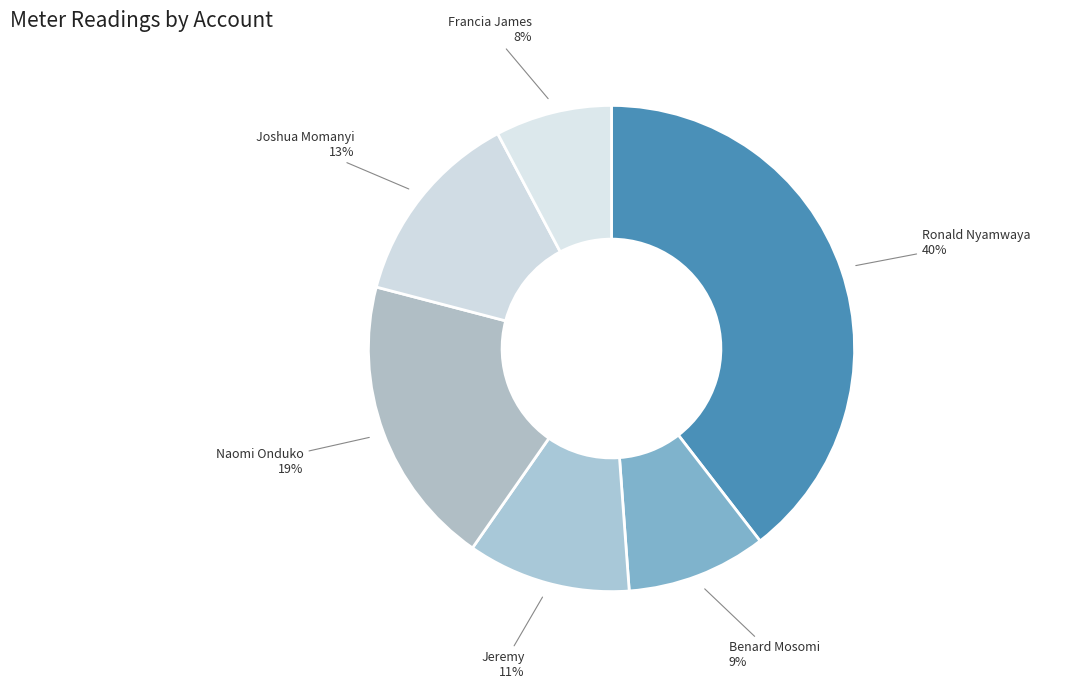

How many slices are in this pie chart?

6